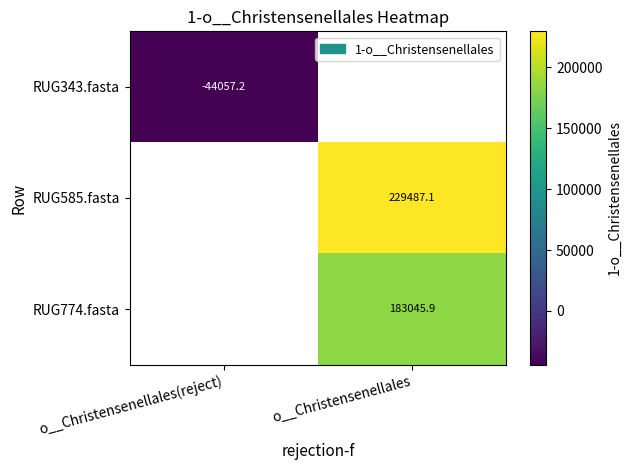

At how many categories does at least one series exceed 145548?

1